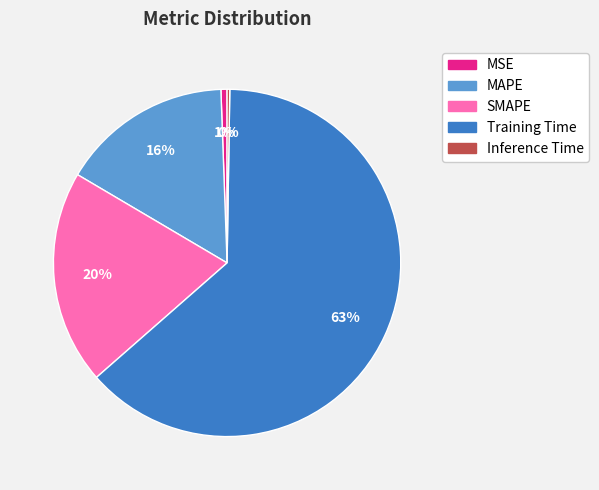

Which slice is the largest?

Training Time